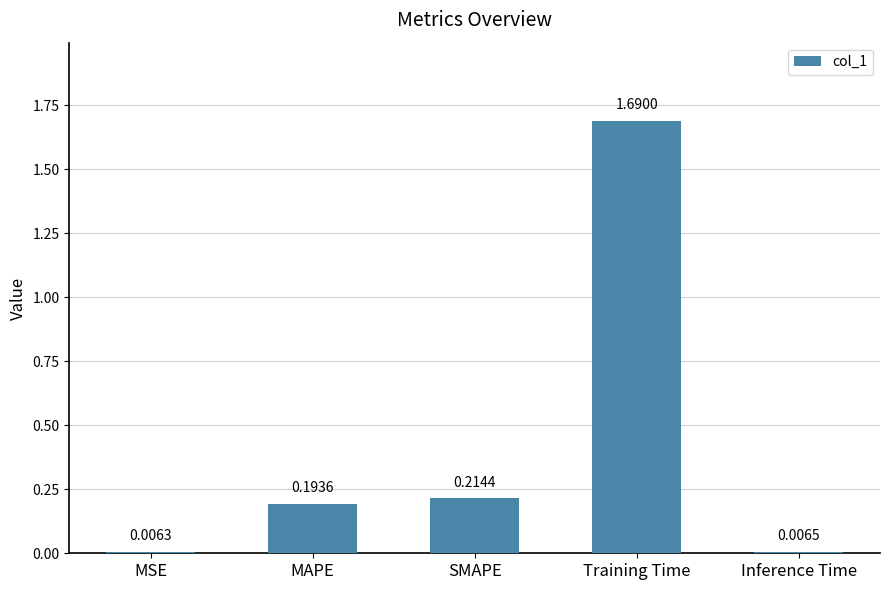

What is the average value?

0.4